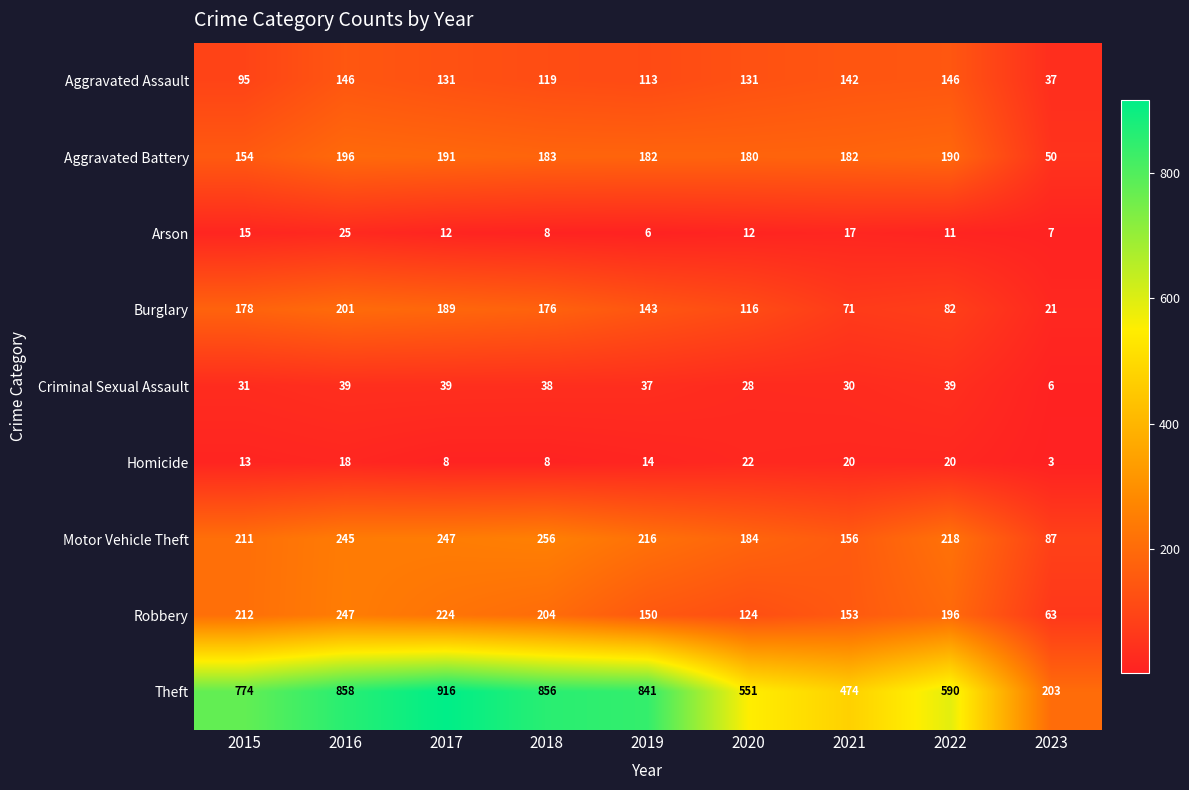

What is the spread (max minus min) of values at 2022?

579